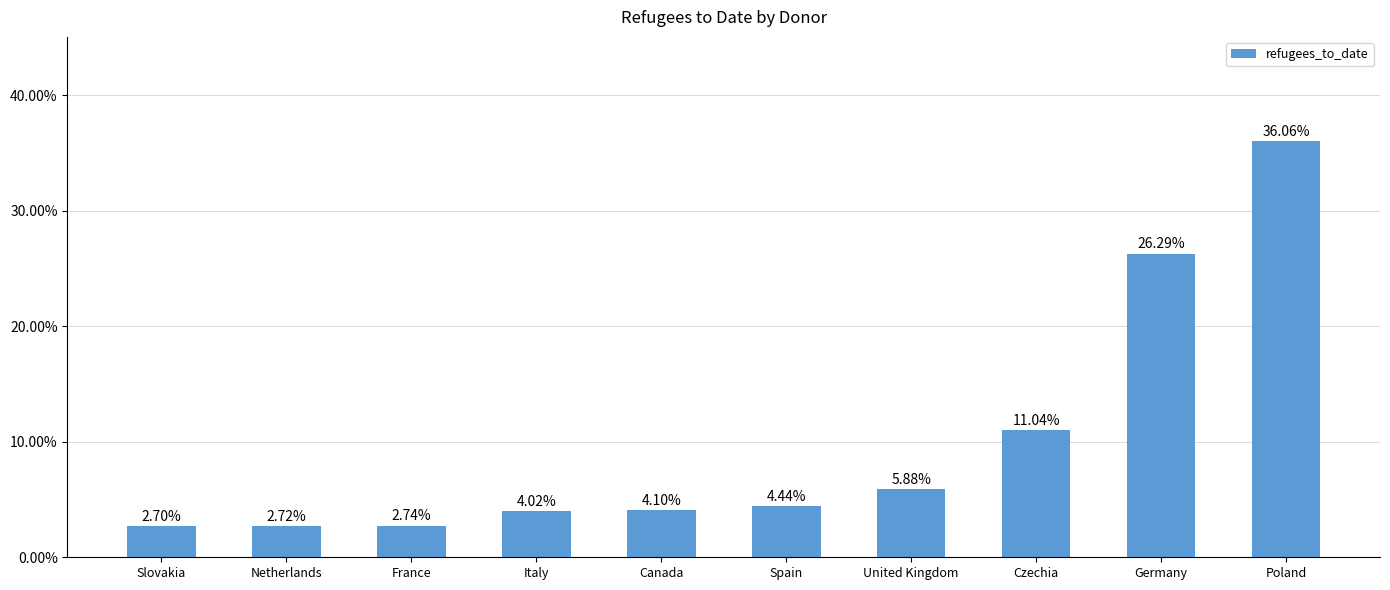

Are the bars horizontal?

No